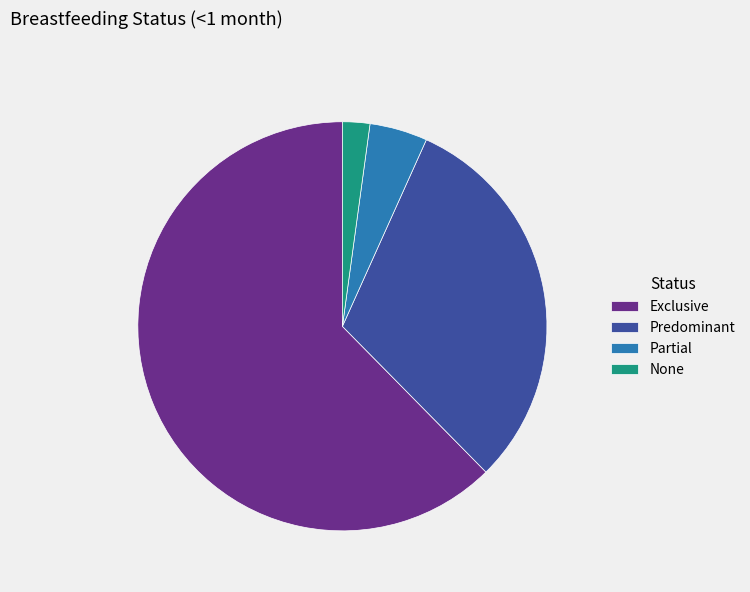

Rank the categories by value from highest to lowest.

Exclusive, Predominant, Partial, None